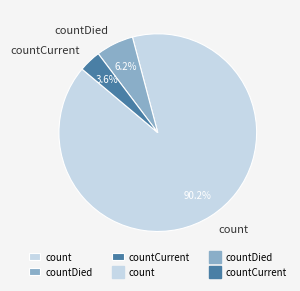

Rank the categories by value from highest to lowest.

count, countDied, countCurrent